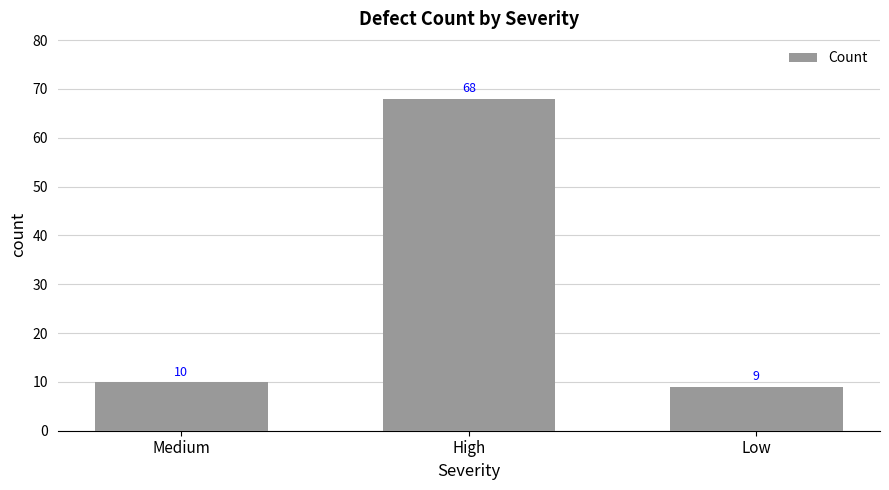

How many bars are there in total?

3